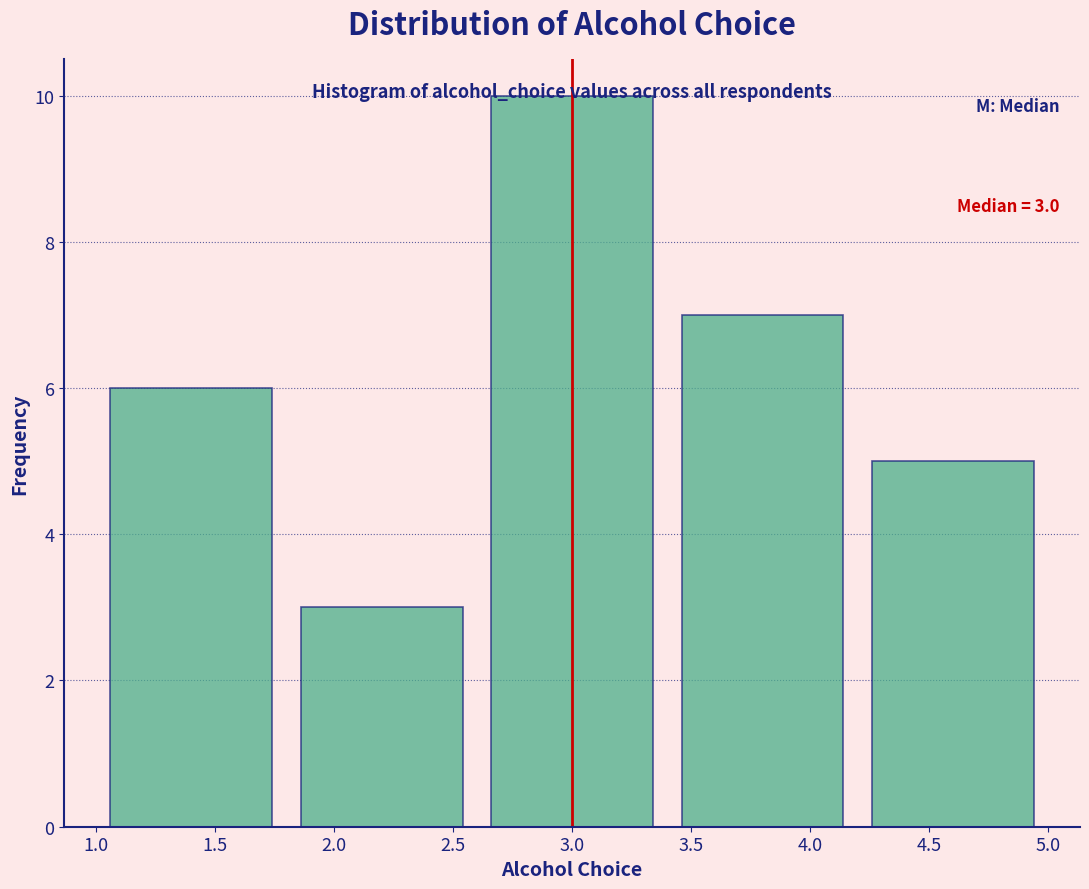

Which range on the x-axis has the tallest bar?

2.6 to 3.4